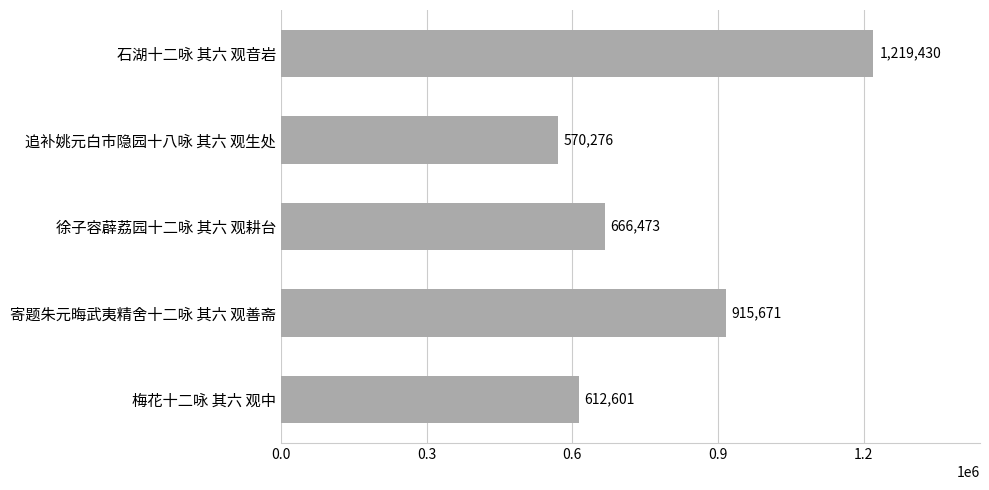

Reading top to bottom, what are all the values shown in this chart?

1219430	570276	666473	915671	612601